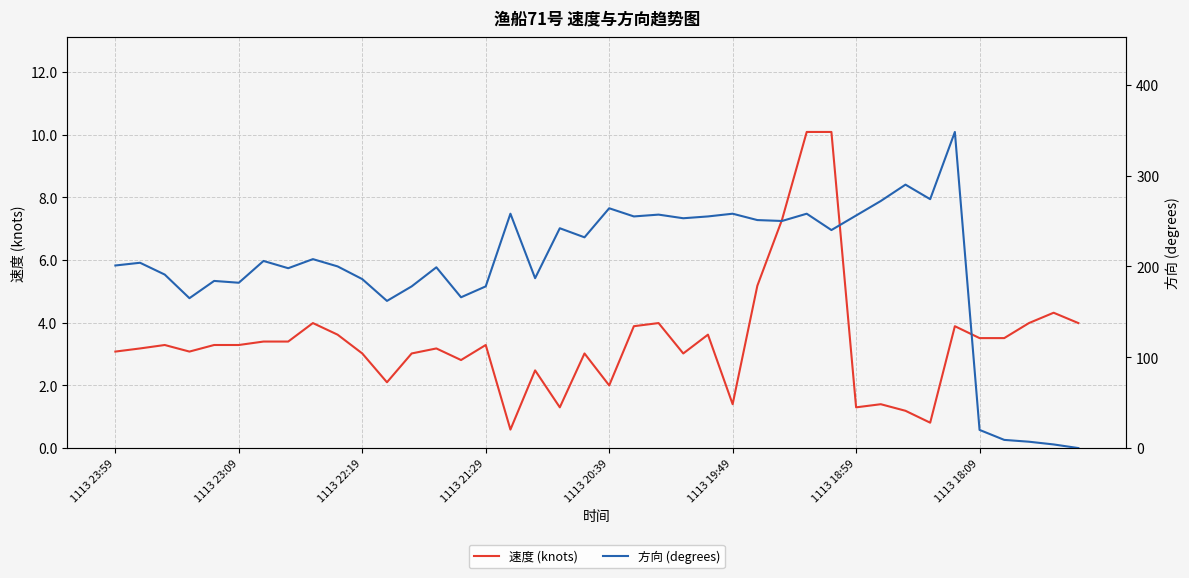

What is the maximum value for 速度 (knots)?

10.1